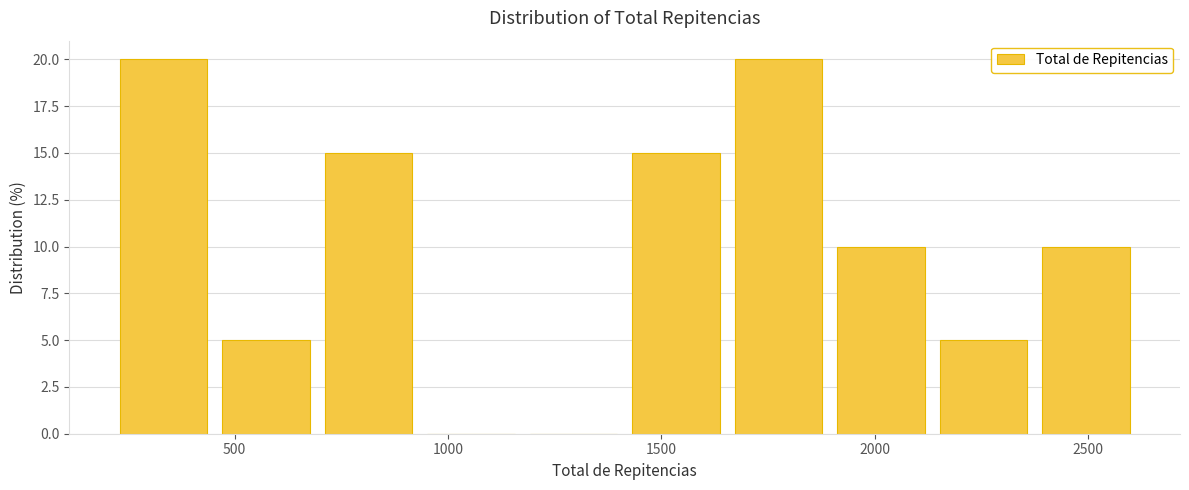

How tall is the bar that spans 1900 to 2150 on the x-axis? Neither the bar edges nor the heights are printed on the chart, so give them approximately, as read against the axes.

10